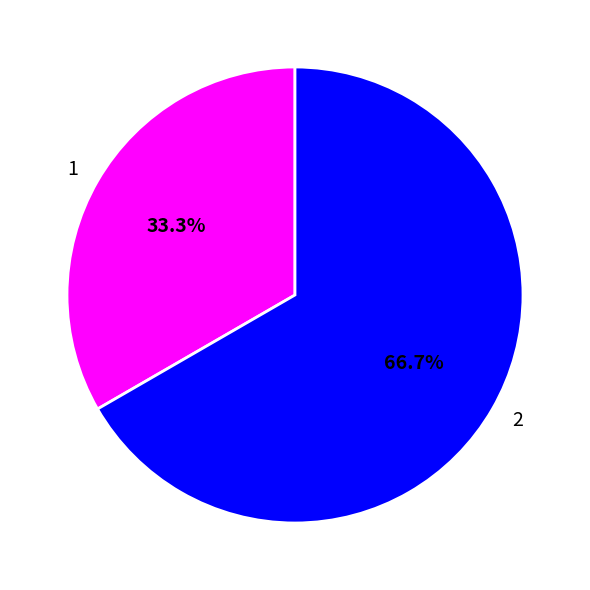

What percentage is the 2 slice, to the nearest percent?

67%